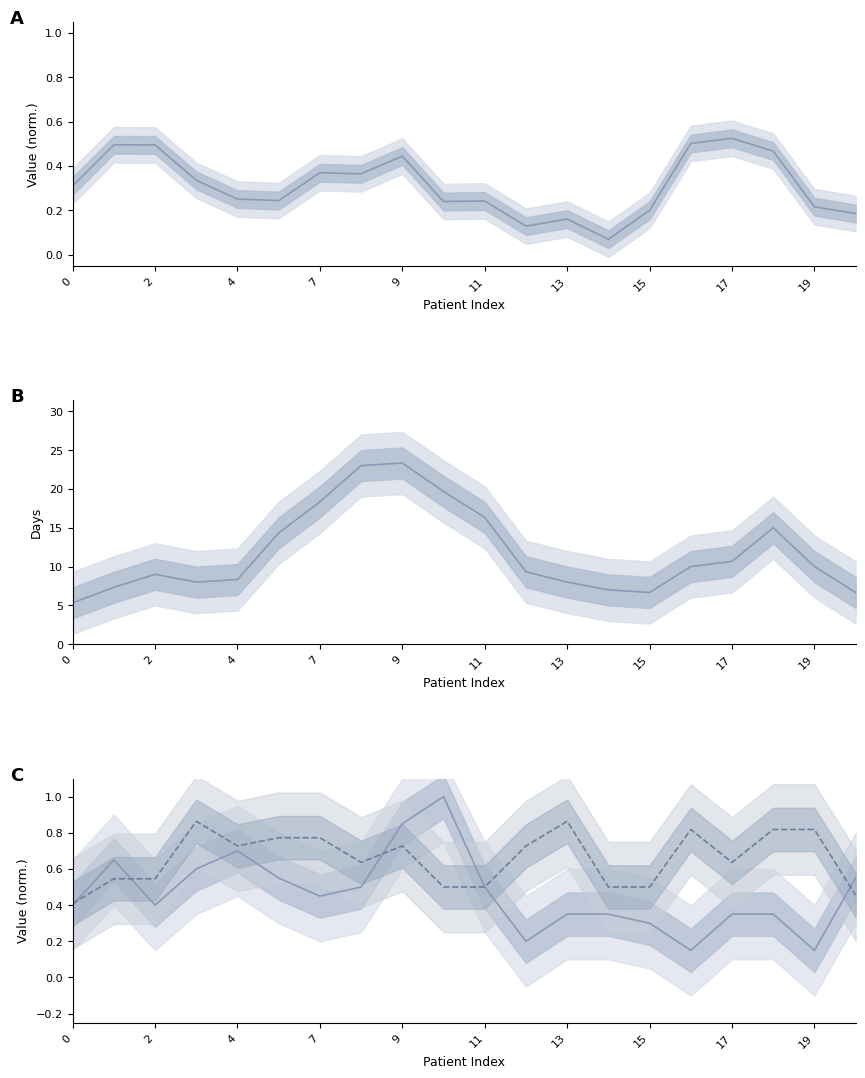

True or false: month_d_examination and Hospitalization_length_days intersect in this chart.

False